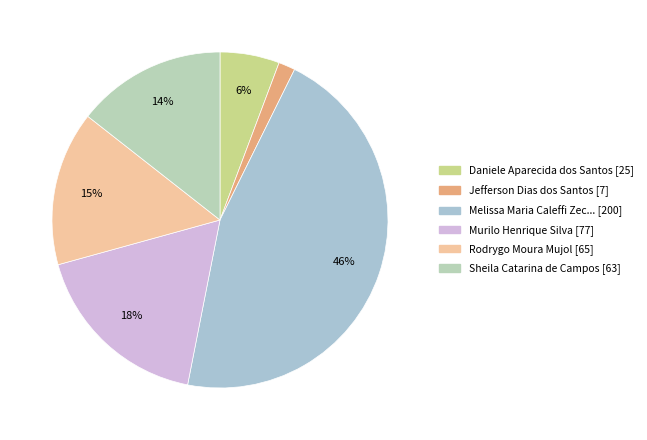

How many slices are in this pie chart?

6